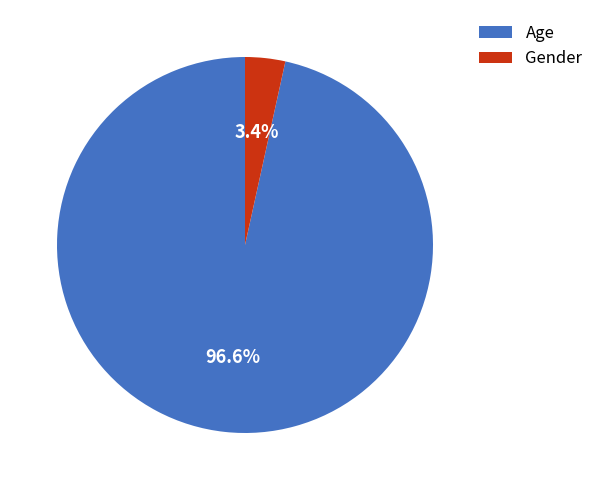

Does any single category account for the majority?

Yes